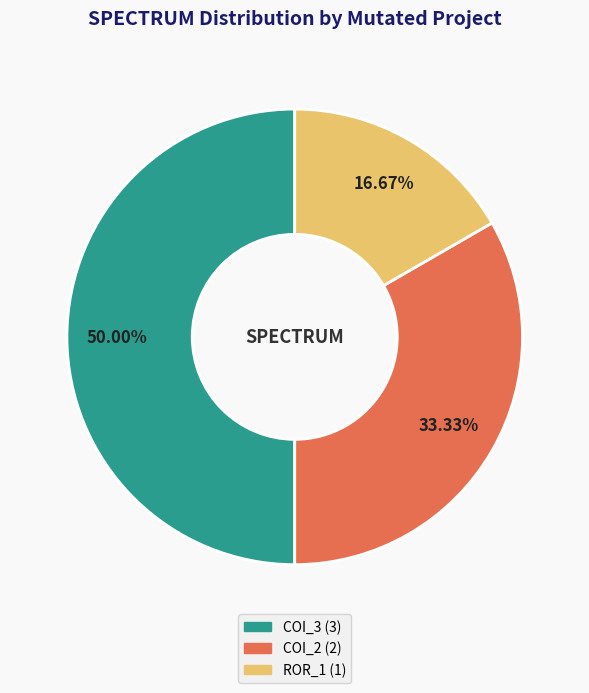

Count the number of slices in the pie.

3